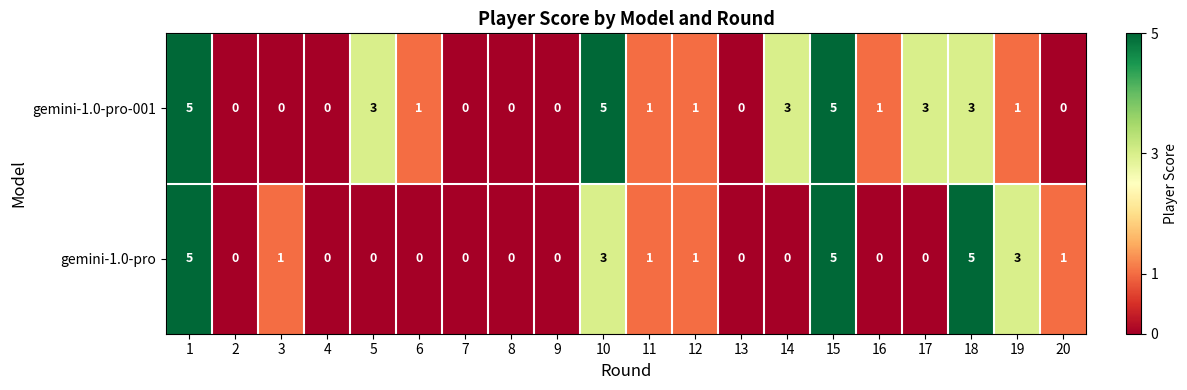

Is the value of gemini-1.0-pro at 9 greater than the value of gemini-1.0-pro-001 at 12?

No